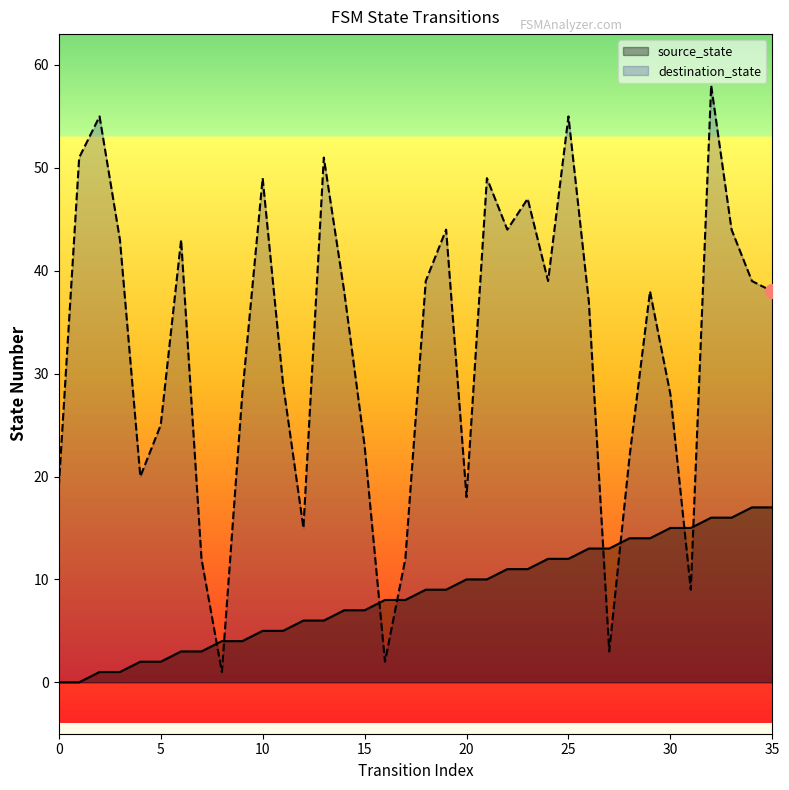

What are all the series names shown in the legend?

source_state, destination_state